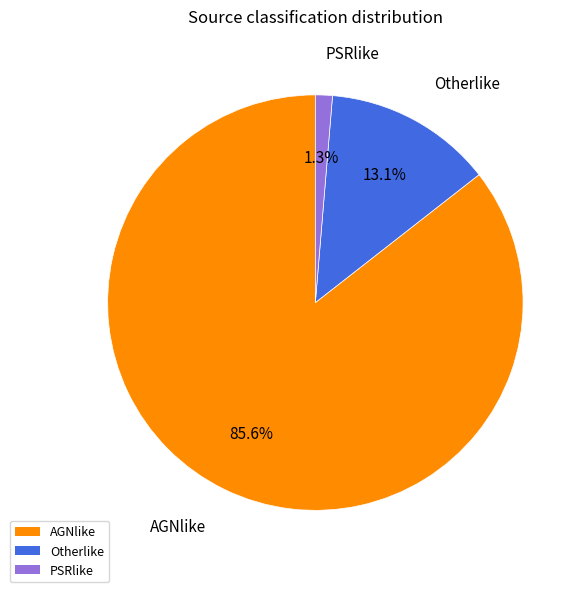

Rank the categories by value from lowest to highest.

PSRlike, Otherlike, AGNlike